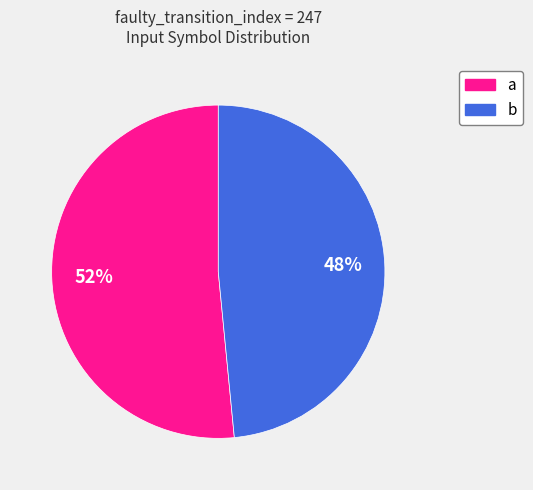

What is the majority slice?

a